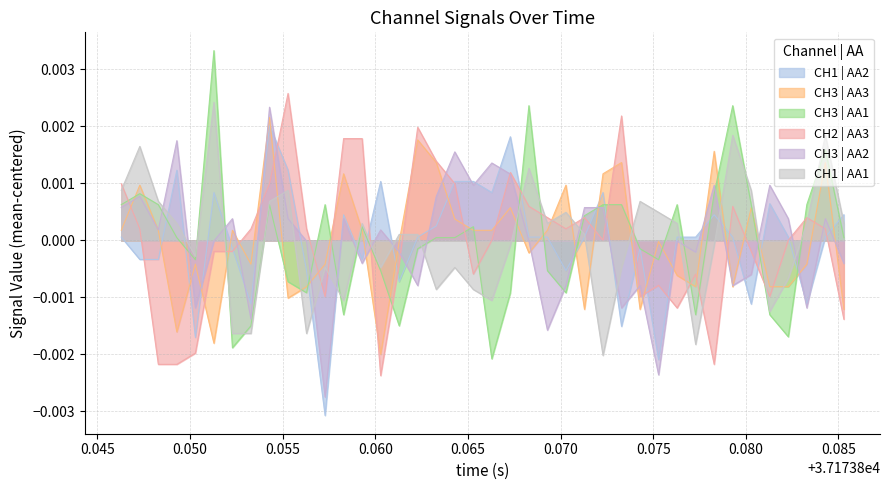

Which series has the widest spread of values?

CH3 | AA1